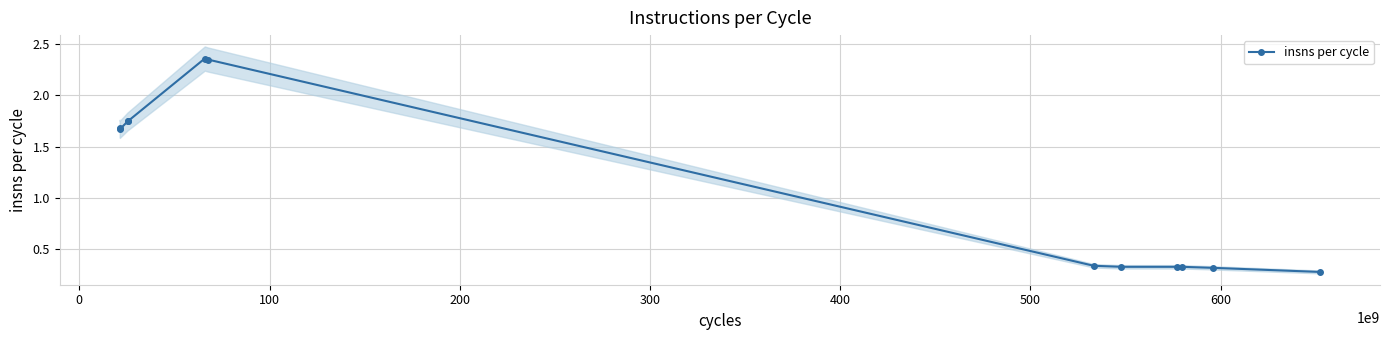

Is this an area chart (filled region under the line)?

No